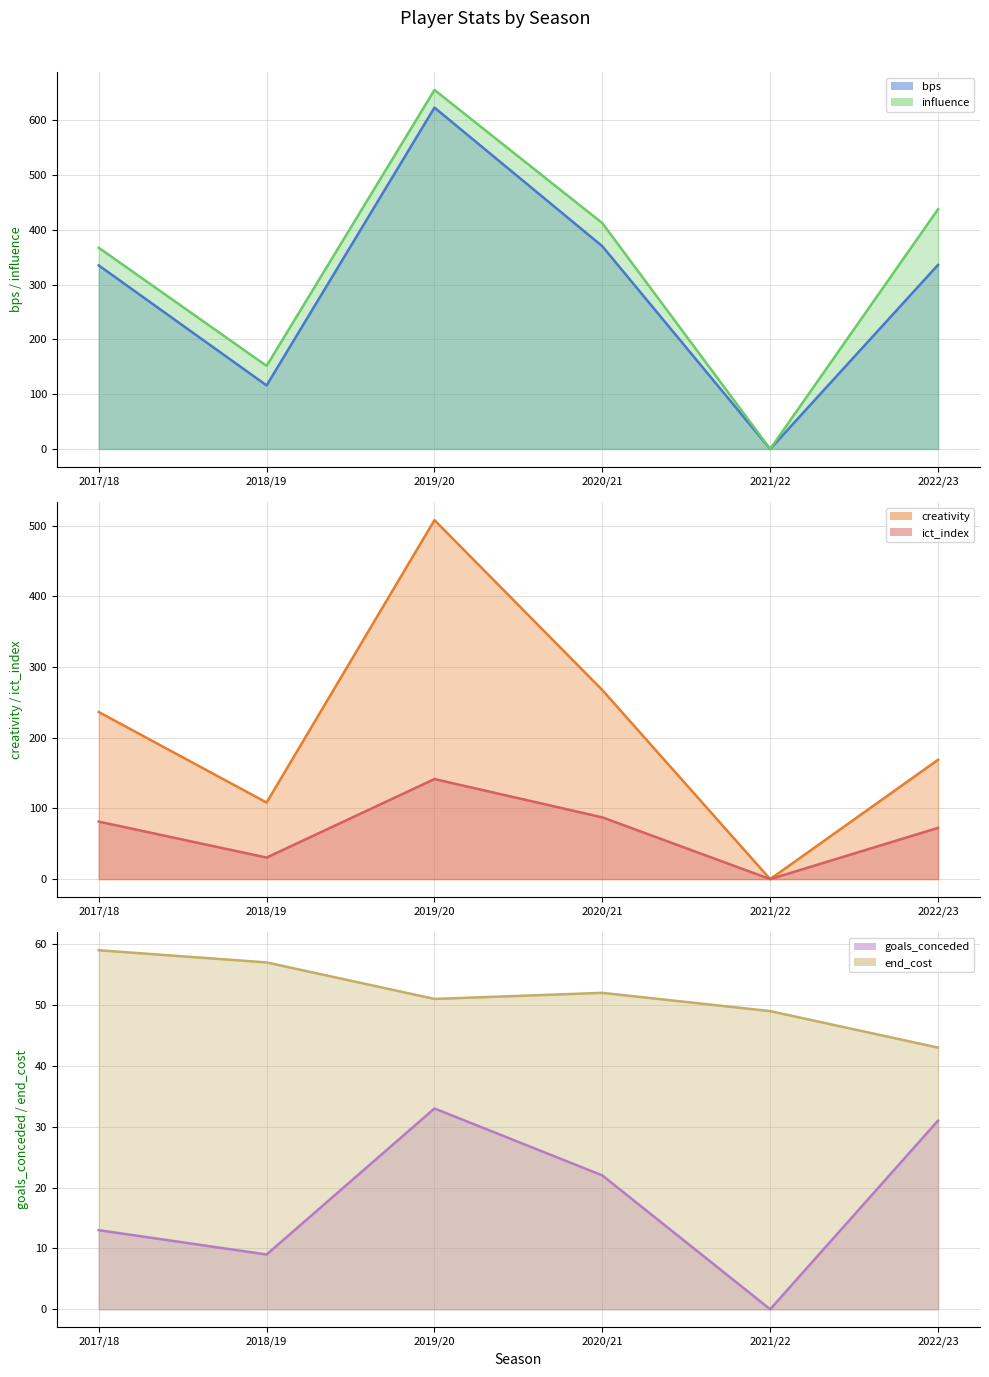

What is the difference between the influence values at 2020/21 and 2018/19?

260.6